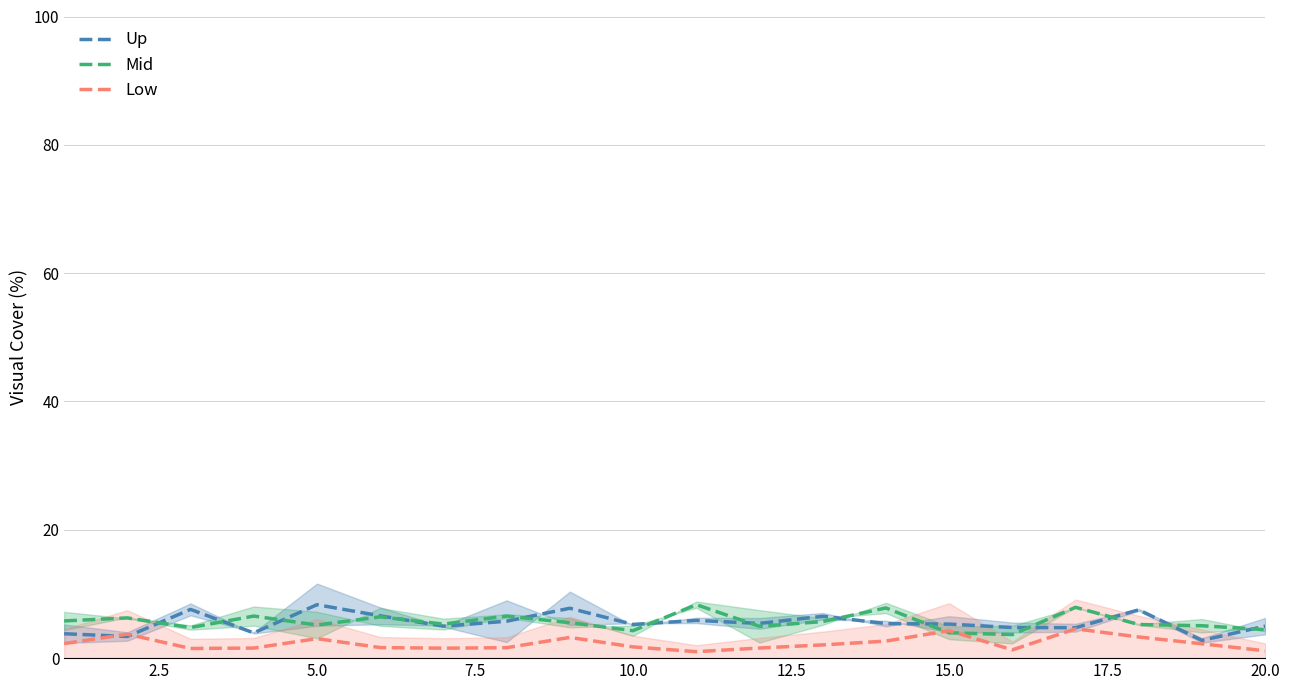

Reading left to right, list all the values displayed in this chart.

Up: 3.8	3.4	7.6	3.9	8.3	6.6	5.0	5.8	7.8	5.3	5.9	5.4	6.5	5.4	5.3	4.8	4.7	7.5	2.8	5.0
Mid: 5.8	6.3	4.8	6.6	5.2	6.4	5.3	6.6	5.5	4.3	8.3	5.0	5.7	7.8	4.0	3.7	7.9	5.2	5.1	4.4
Low: 2.3	3.7	1.5	1.6	3.0	1.6	1.6	1.6	3.2	1.8	1.0	1.6	2.1	2.7	4.3	1.3	4.6	3.3	2.2	1.1